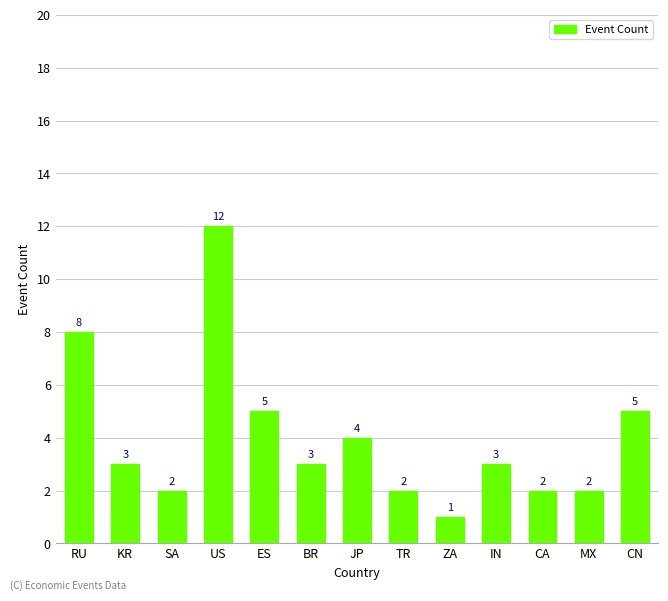

Is it true that the value at RU is 8?

True